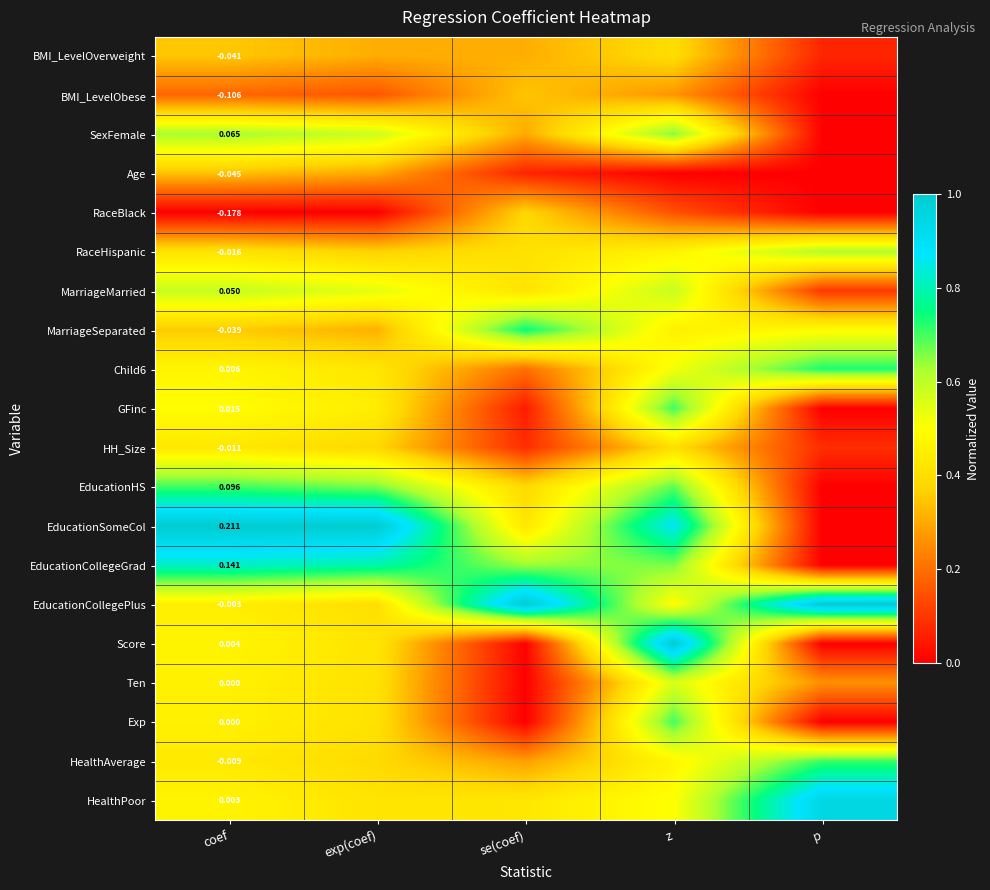

At which category is the sum across all series the highest?

z